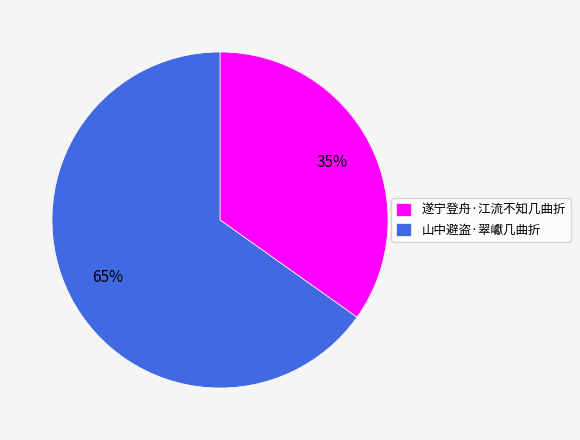

Rank the categories by value from highest to lowest.

山中避盗·翠巘几曲折, 遂宁登舟·江流不知几曲折